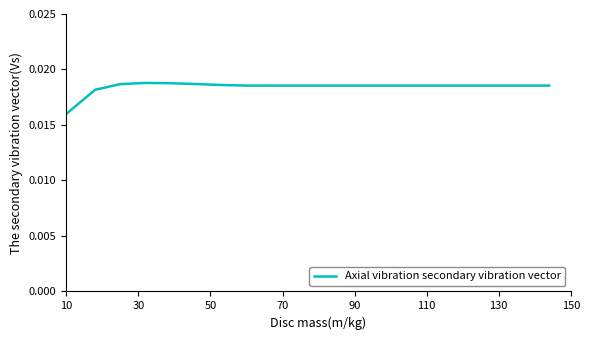

Does the chart have visible grid lines?

No